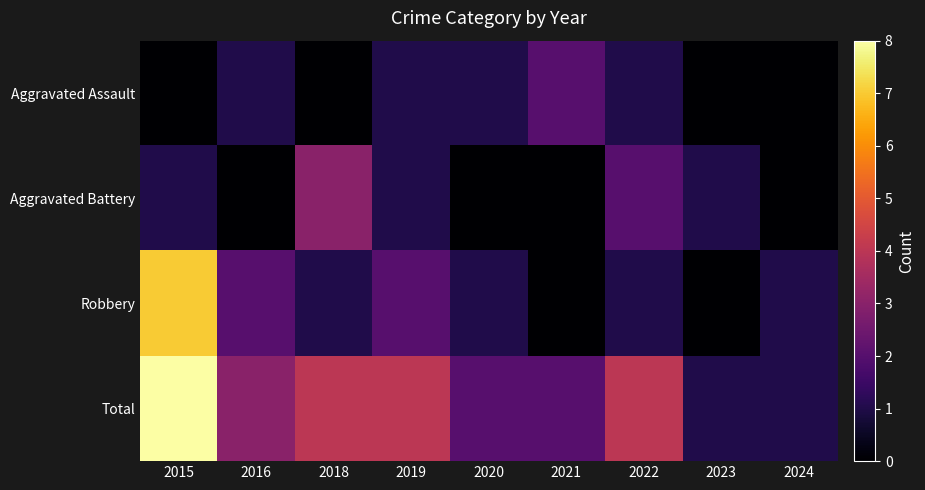

Rank the series at 2015 from lowest to highest value.

Aggravated Assault, Aggravated Battery, Robbery, Total